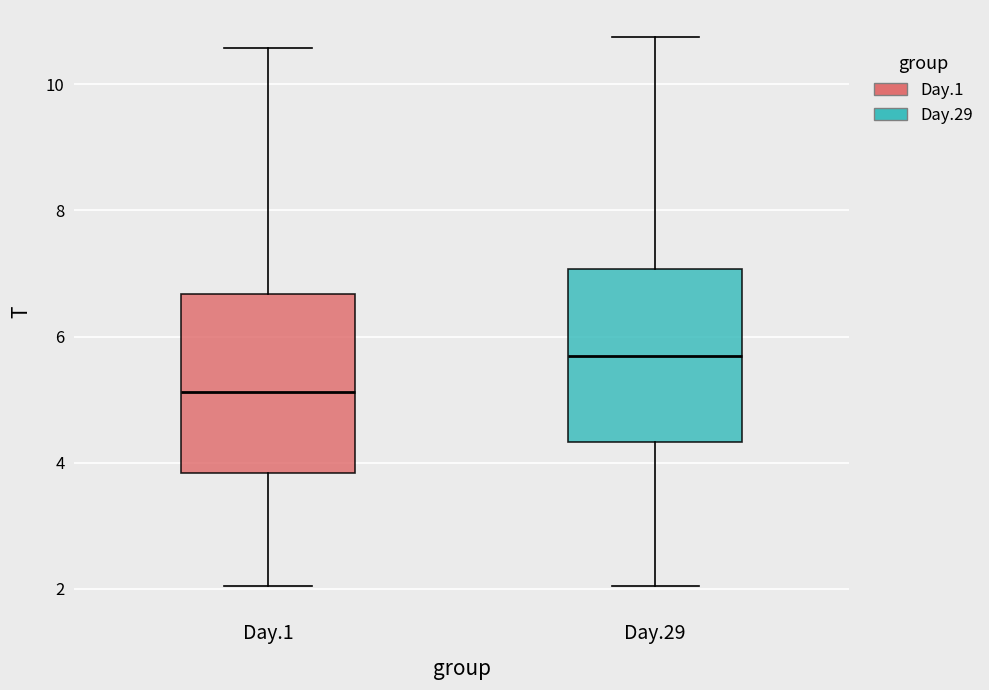

Reading left to right, transcribe this box plot: for each box, give where its median line is, the range the box spans, and where its two whiskers end, as read against the y-axis. The values are not printed on the chart, so give them approximately, as read against the axis.

Day.1: median 5.2, box 3.8 to 6.6, whiskers 2.0 to 10.6
Day.29: median 5.6, box 4.4 to 7.0, whiskers 2.0 to 10.8